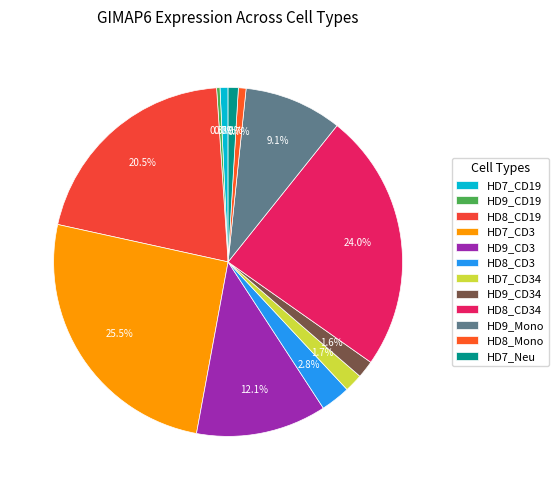

What is the largest slice in the pie chart?

HD7_CD3